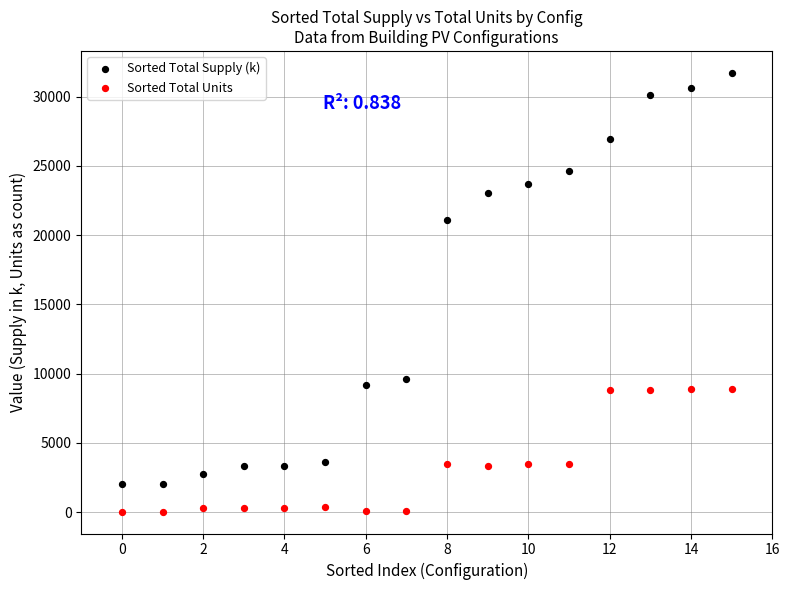

Across all series, what Y value is closest to 15885?

21093.6